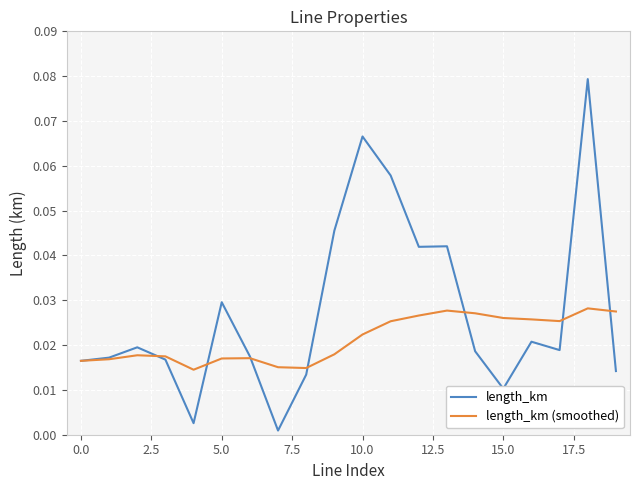

How many lines are shown in the chart?

2